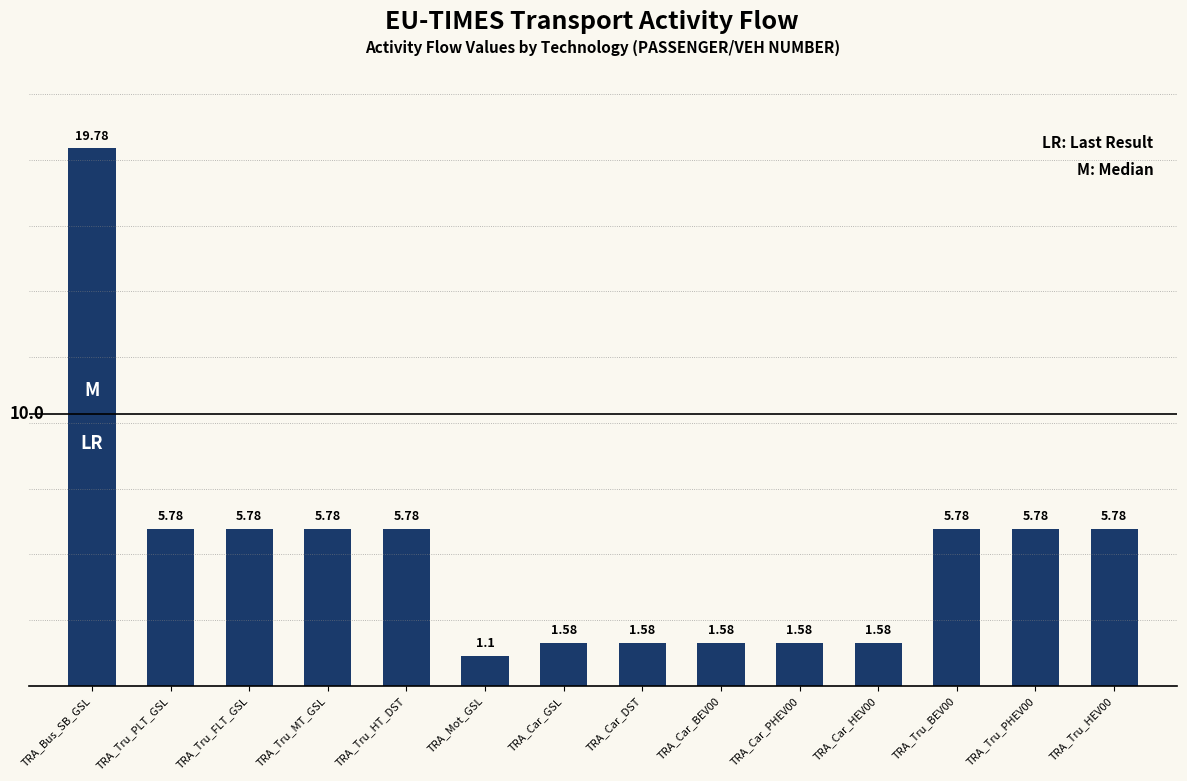

True or false: the data shows 0.6 at TRA_Car_HEV00.

False